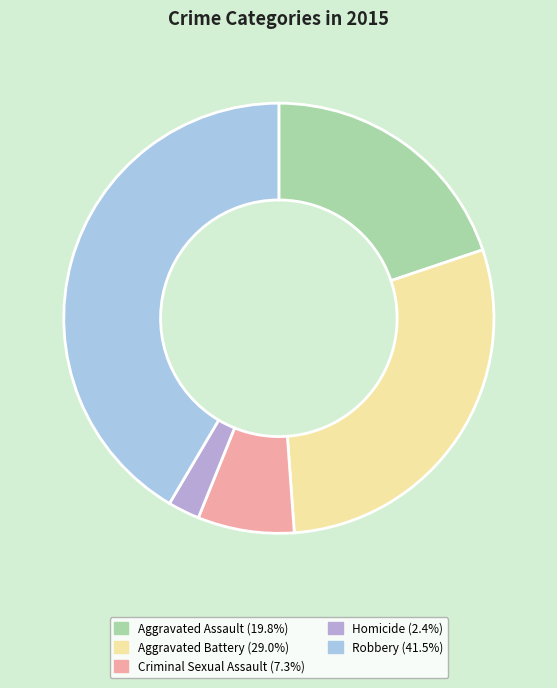

Which category has the biggest portion of the pie?

Robbery